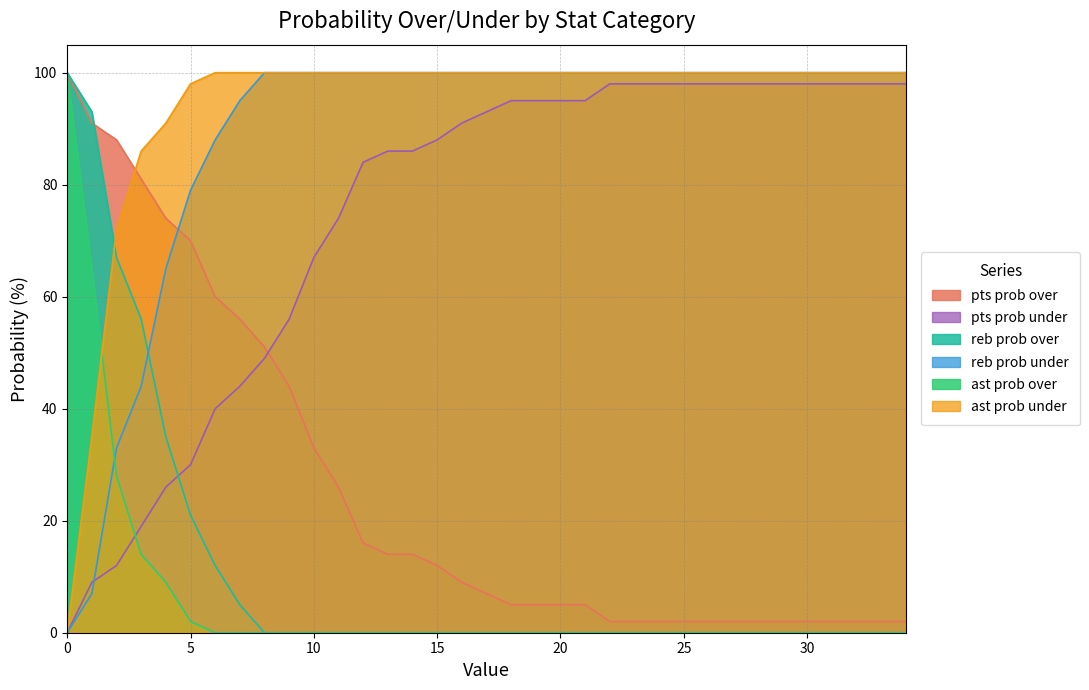

At how many categories does at least one series exceed 92?

32